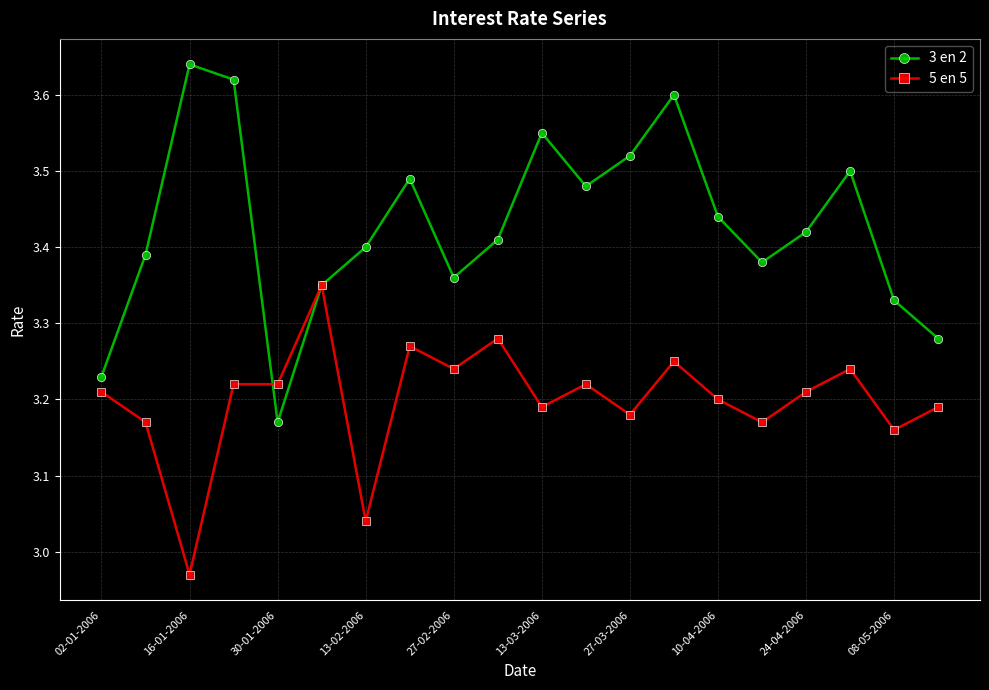

How many data points in 5 en 5 are less than 3?

1